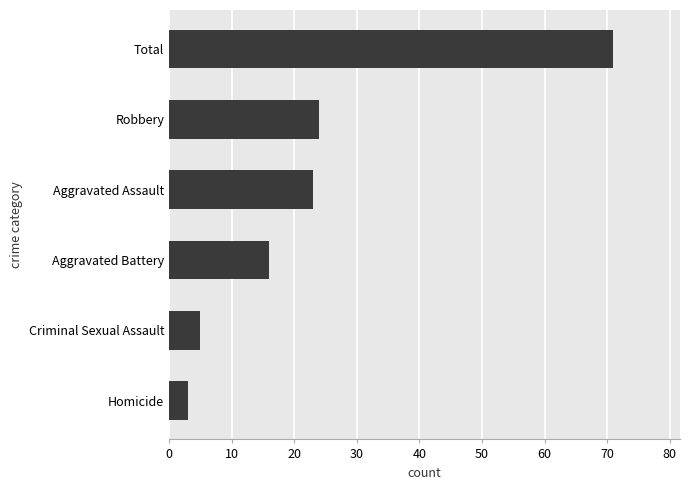

True or false: the data shows 23 at Aggravated Assault.

True